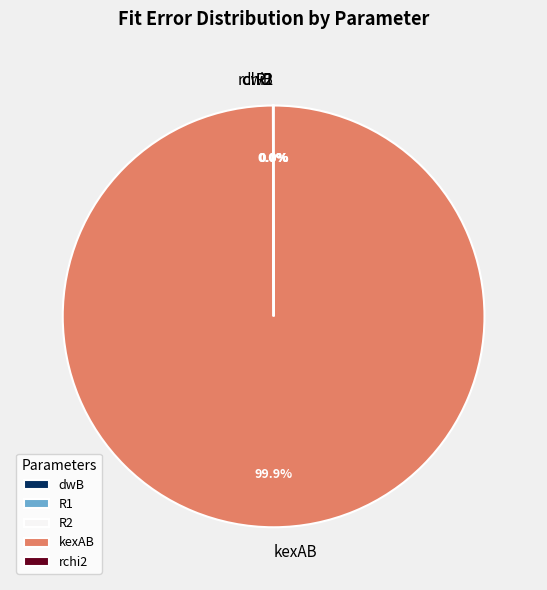

Is there any slice that represents more than half of the pie?

Yes